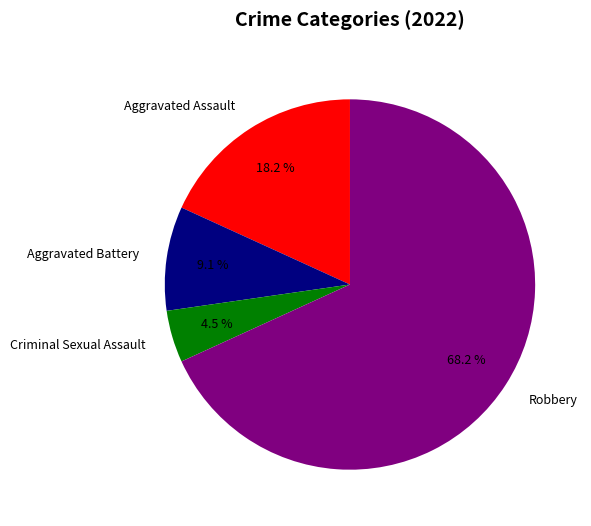

Between Aggravated Battery and Aggravated Assault, which is larger?

Aggravated Assault